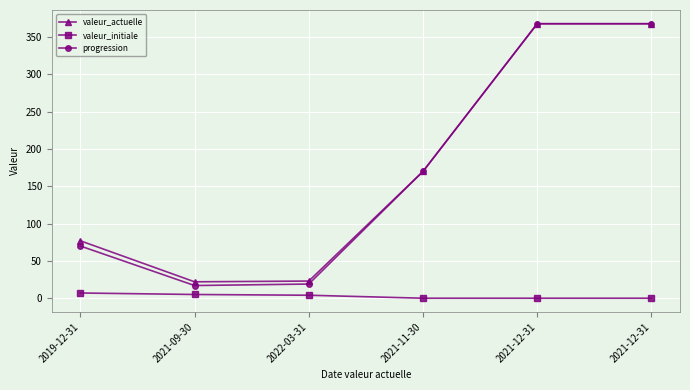

What are all the series names shown in the legend?

valeur_actuelle, valeur_initiale, progression